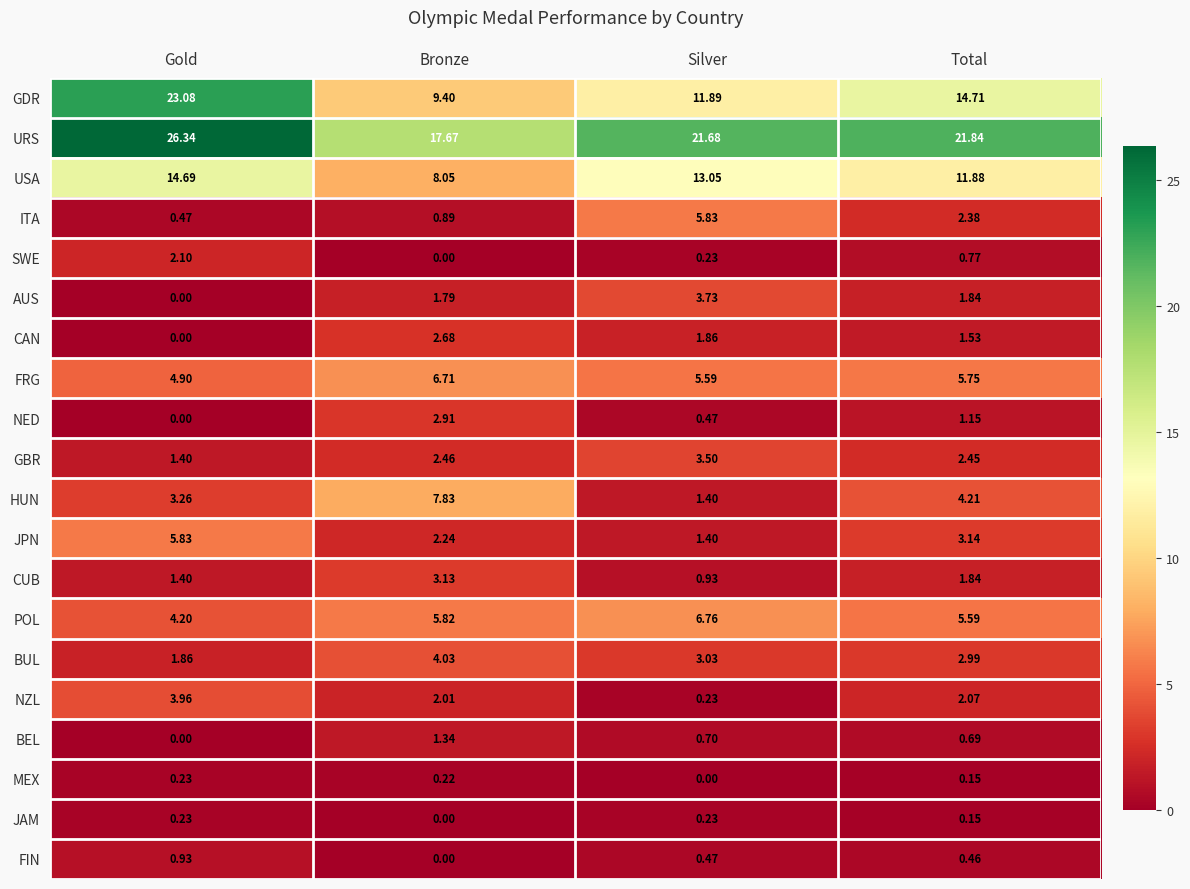

What is the greatest value displayed?

26.3